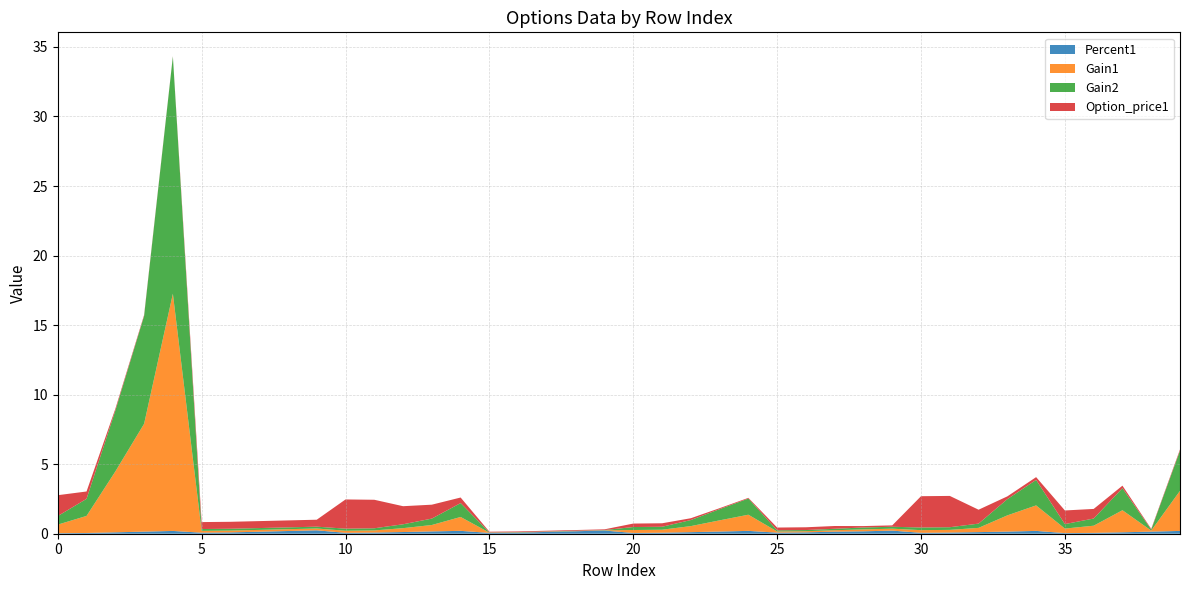

Does the chart have visible grid lines?

Yes